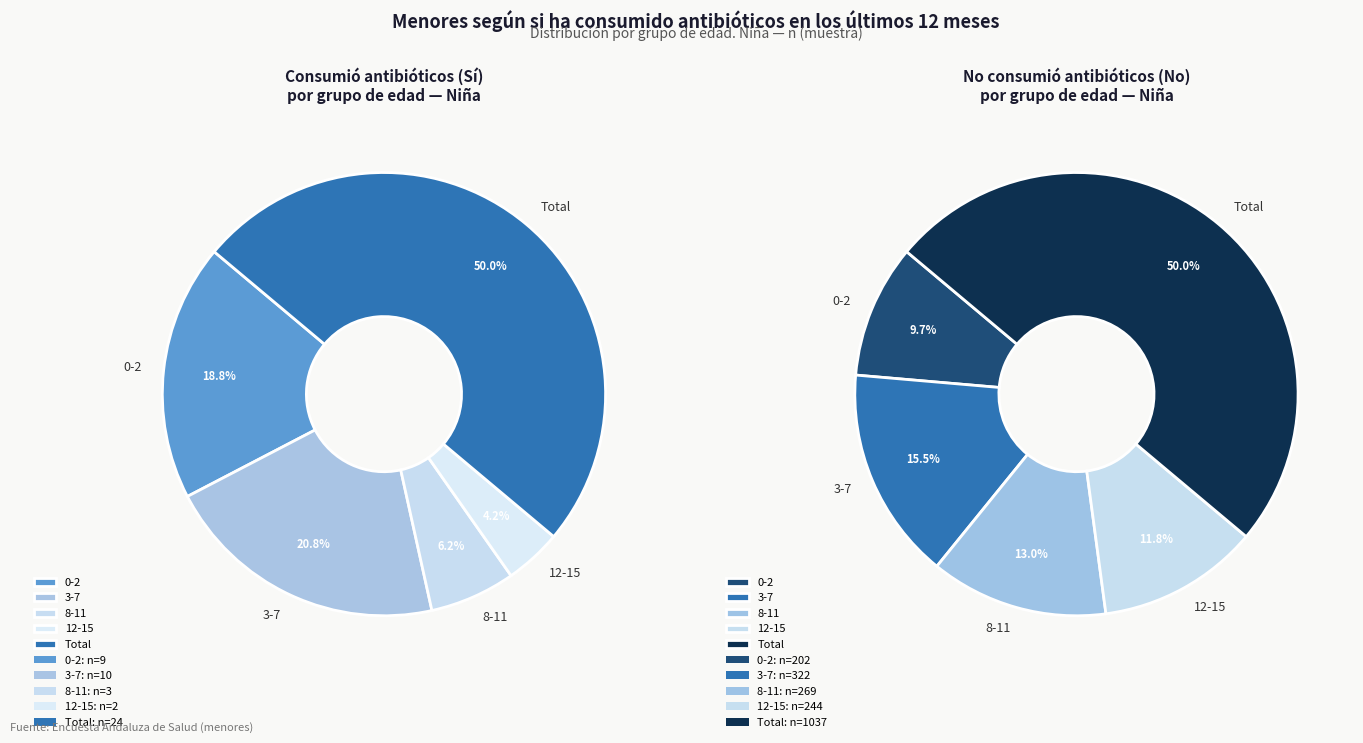

What portion of the pie excludes 8-11?

93.8%